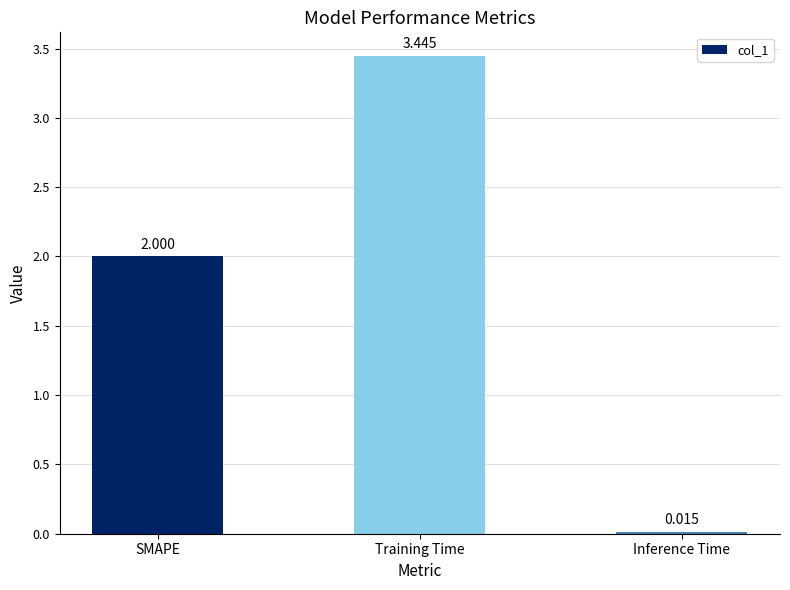

Does the chart contain stacked bars?

No